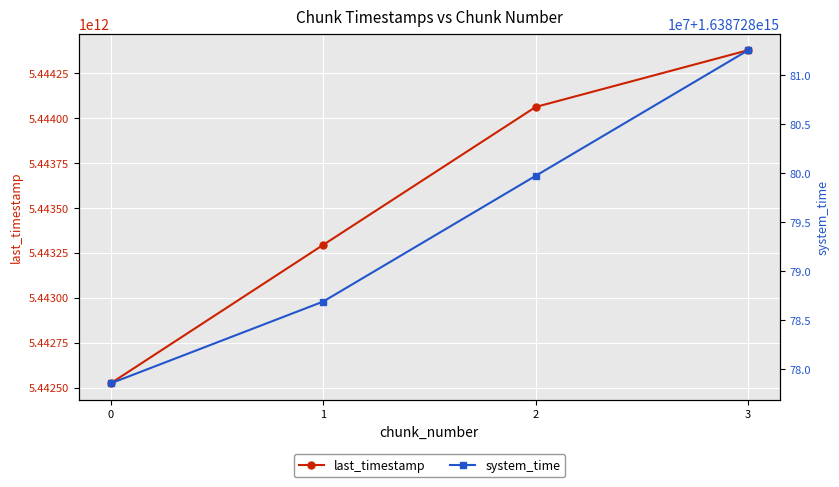

What are all the series names shown in the legend?

last_timestamp, system_time